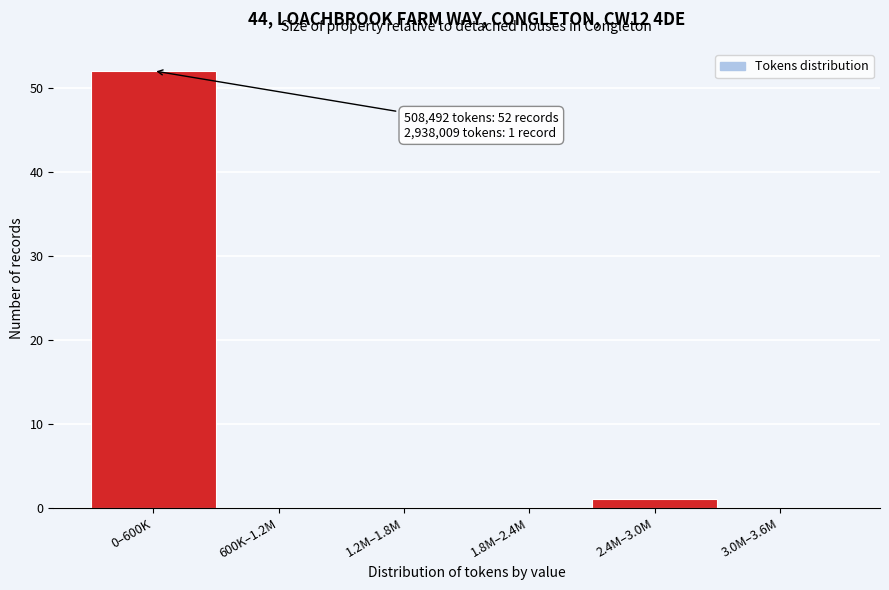

Reading left to right, extract all data points from this chart.

0–600K=52	600K–1.2M=0	1.2M–1.8M=0	1.8M–2.4M=0	2.4M–3.0M=1	3.0M–3.6M=0